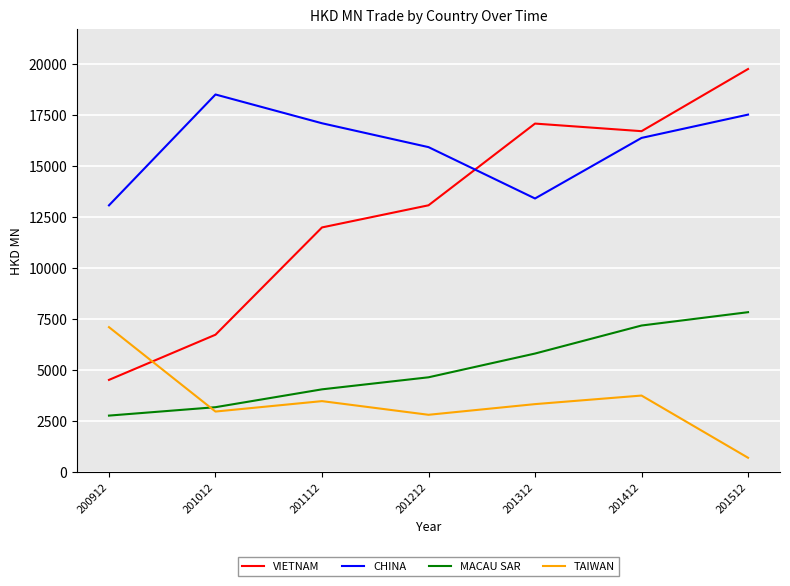

Where does the VIETNAM series first go above 13070?

201212